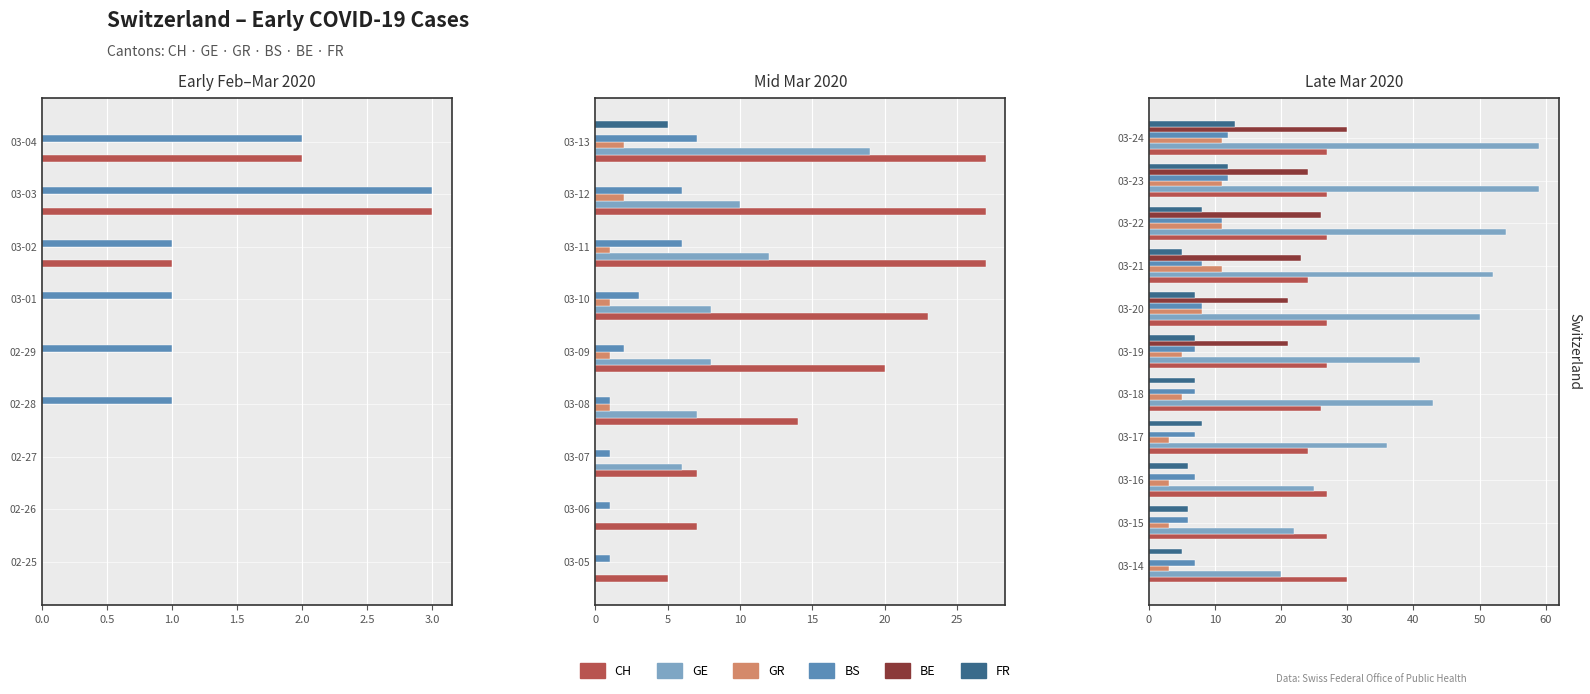

What are all the series names shown in the legend?

CH, GE, GR, BS, BE, FR